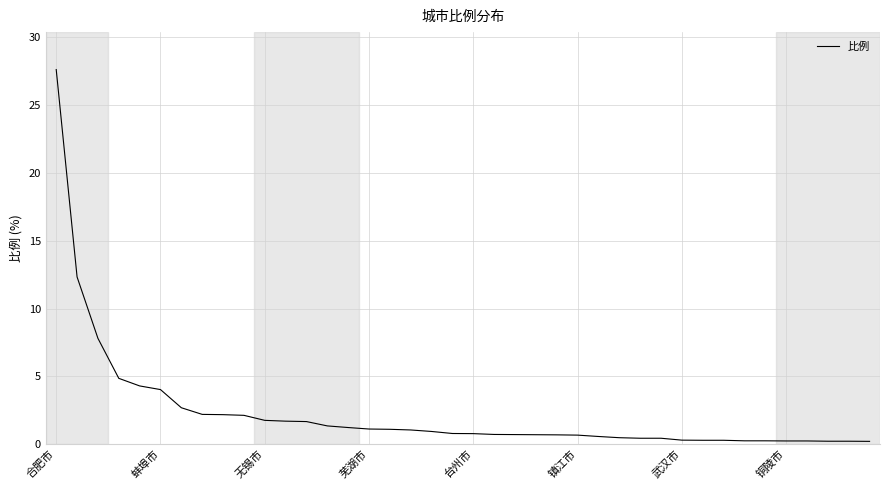

What is the maximum value shown in the chart?

27.6